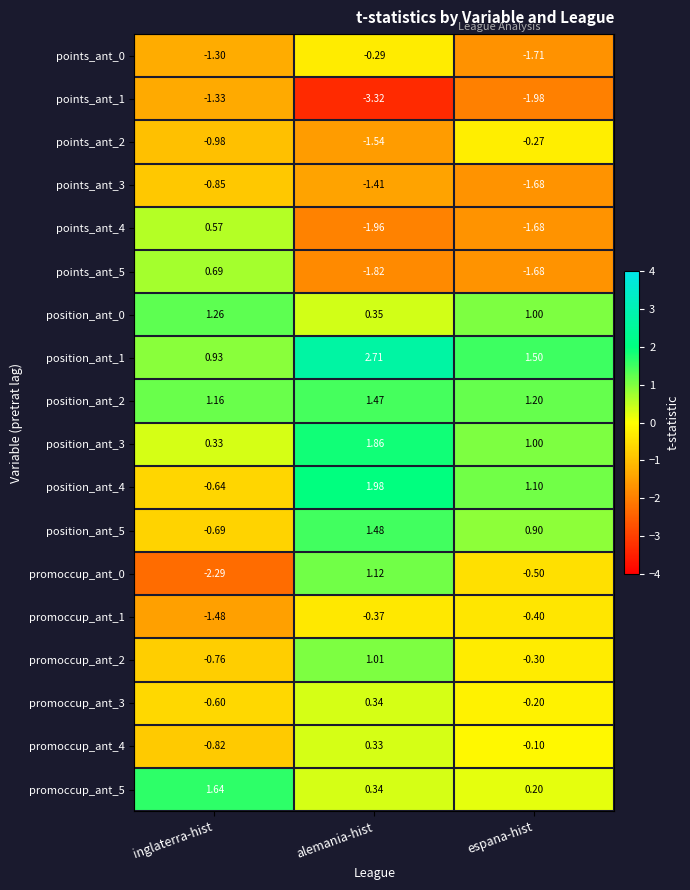

How many data points does each series have?

3